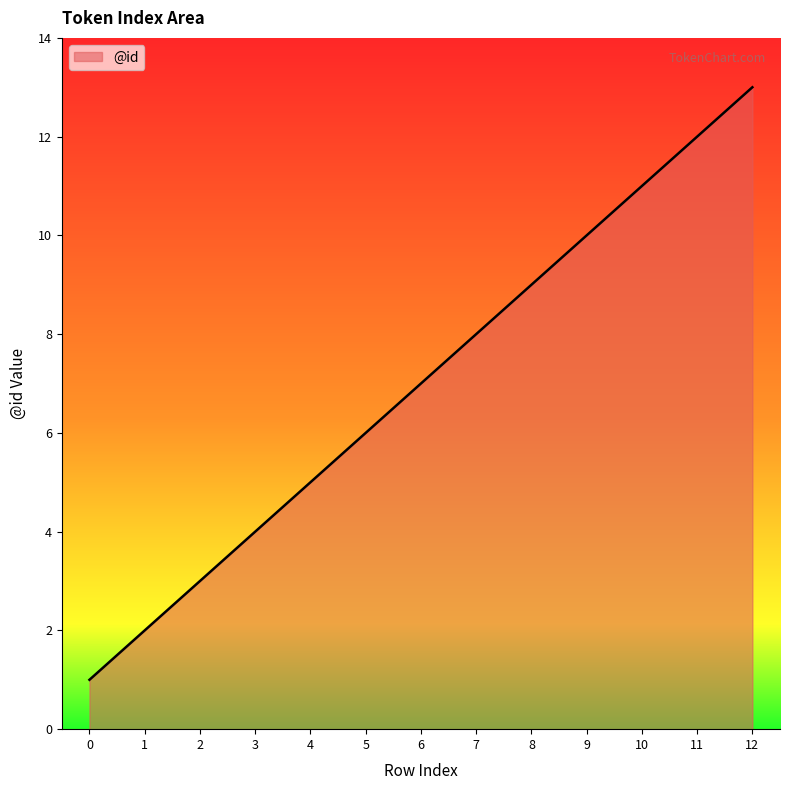

What value does the data have at 2, to the nearest 5?

5